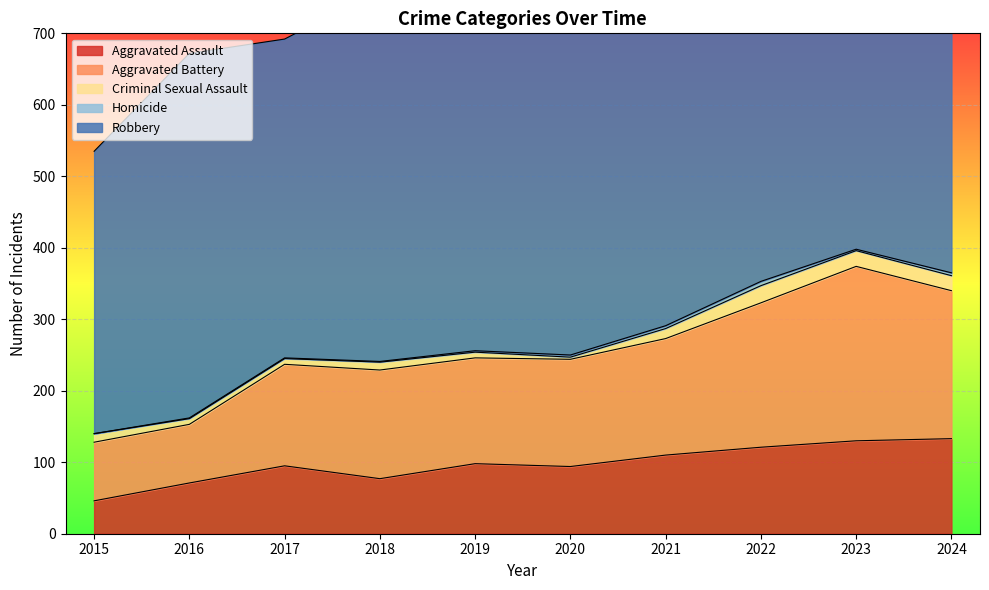

The Aggravated Battery series shows 150 at 2020. True or false?

True